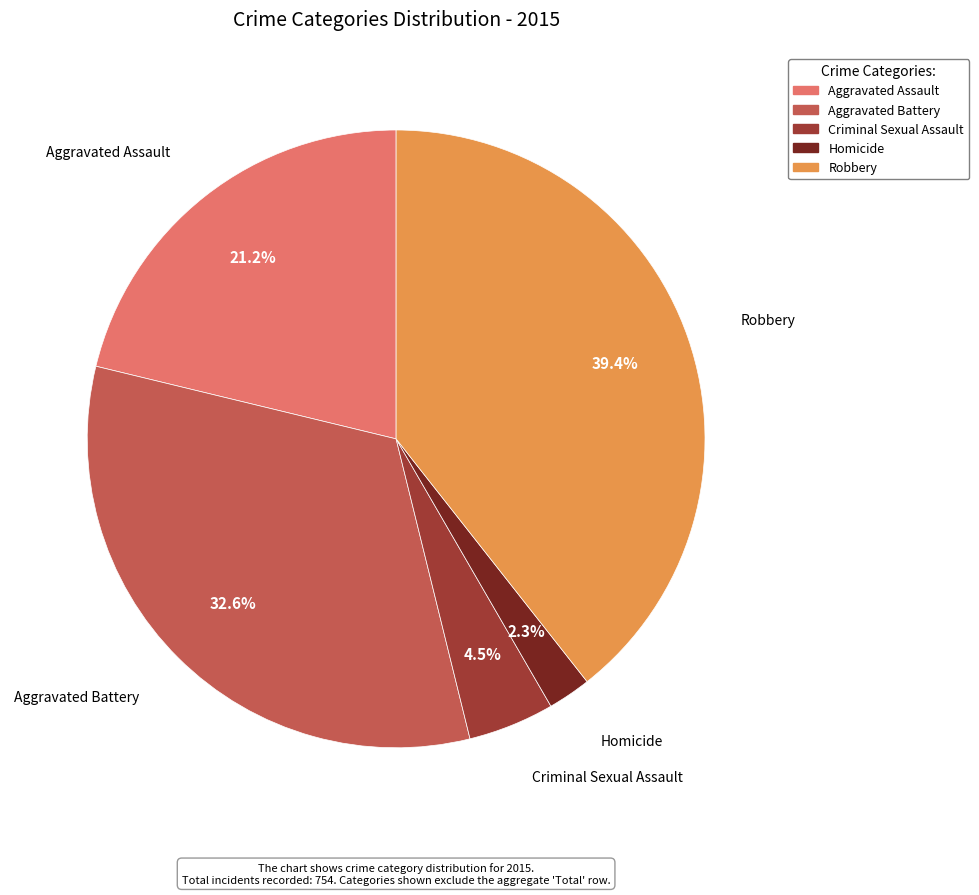

Rank the categories by value from lowest to highest.

Homicide, Criminal Sexual Assault, Aggravated Assault, Aggravated Battery, Robbery